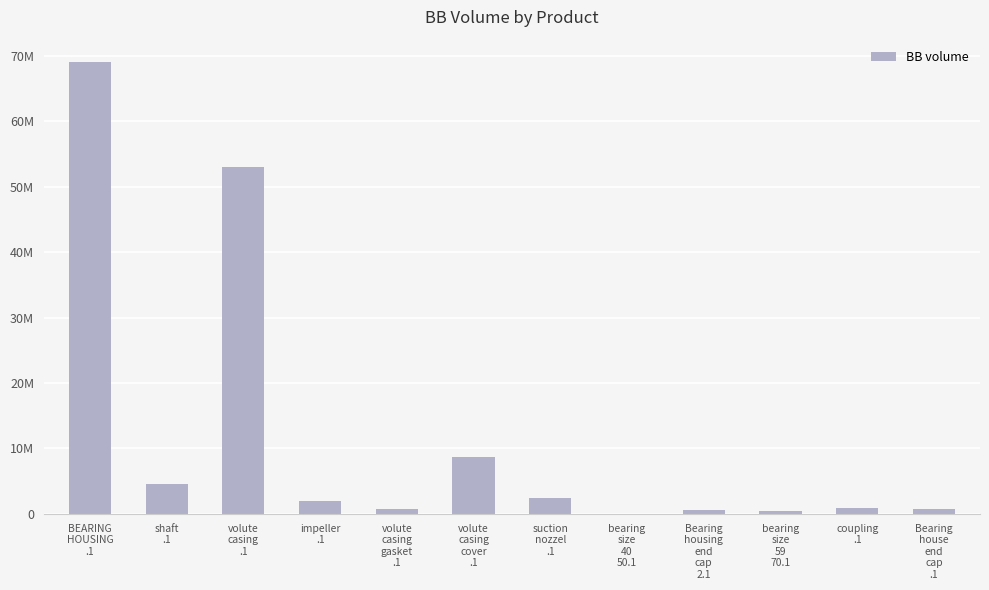

True or false: the data shows 53099990.1 at volute
casing
.1.

True